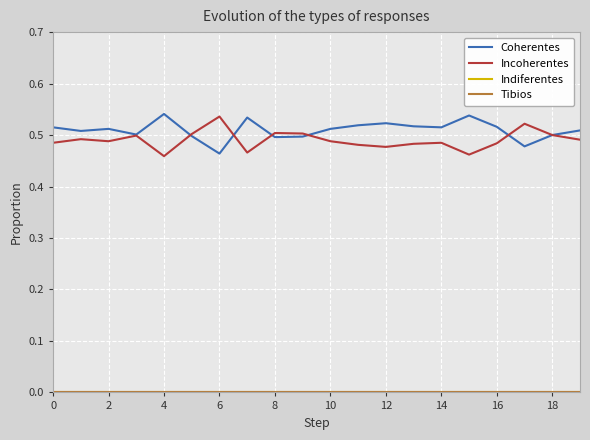

At which label does Incoherentes reach its peak?

6